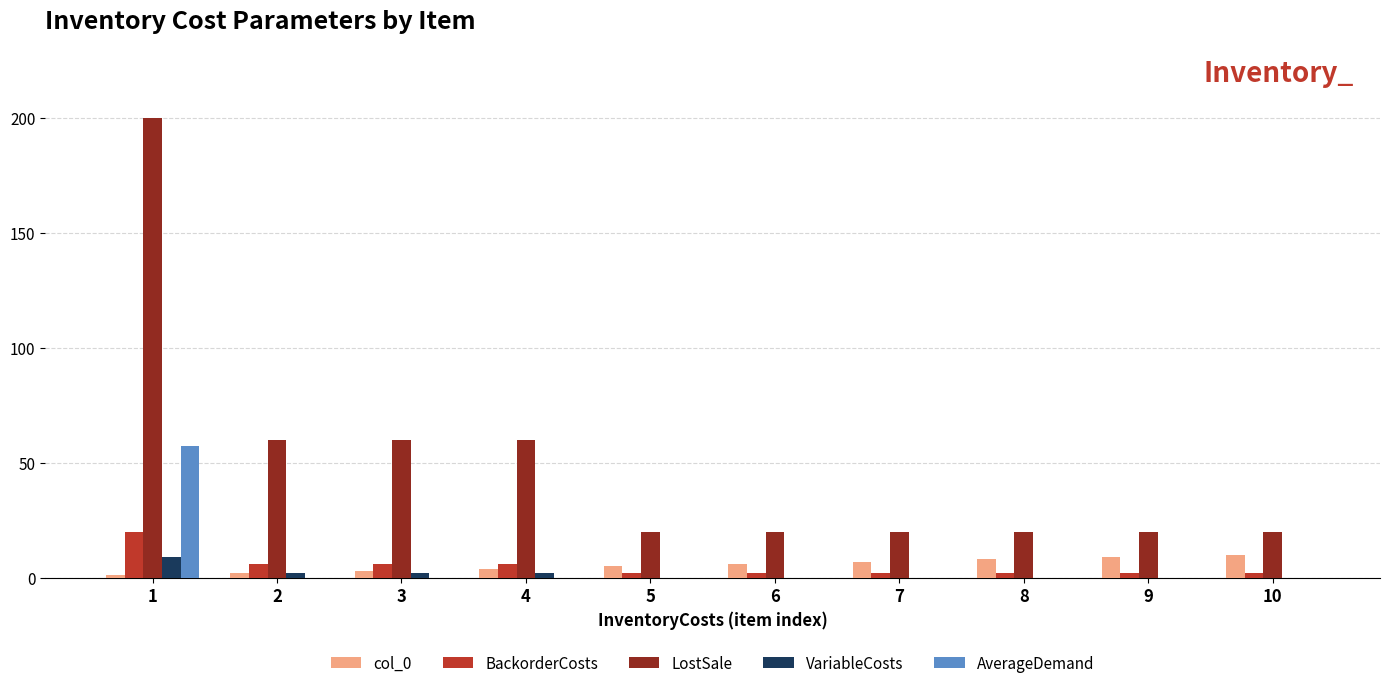

Does the chart contain stacked bars?

No